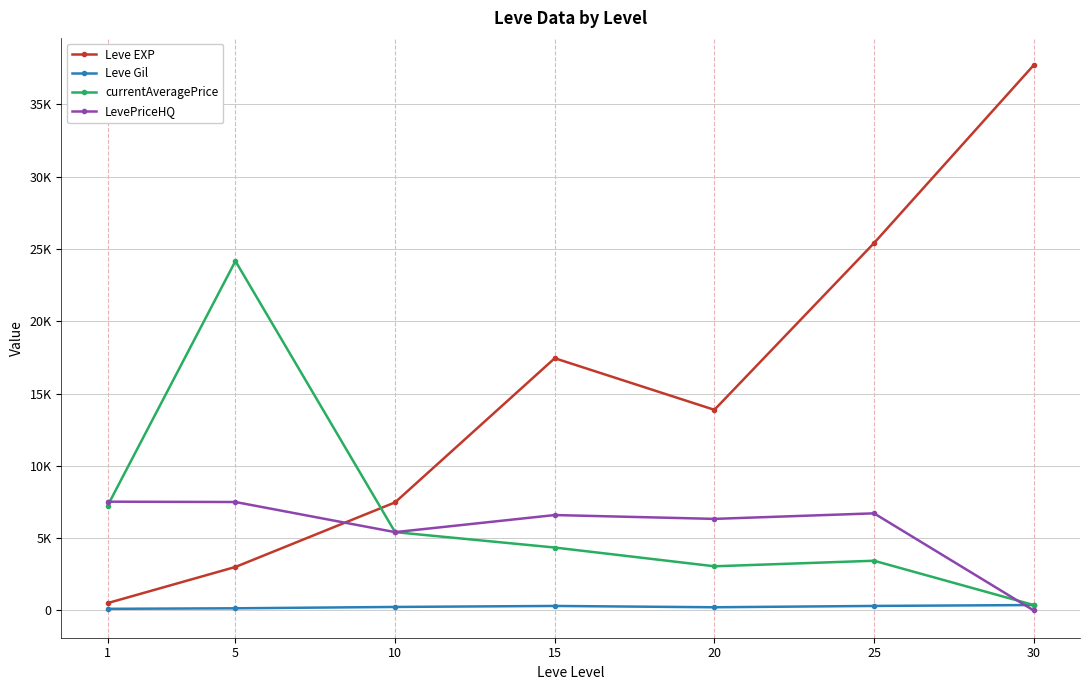

What are all the series names shown in the legend?

Leve EXP, Leve Gil, currentAveragePrice, LevePriceHQ